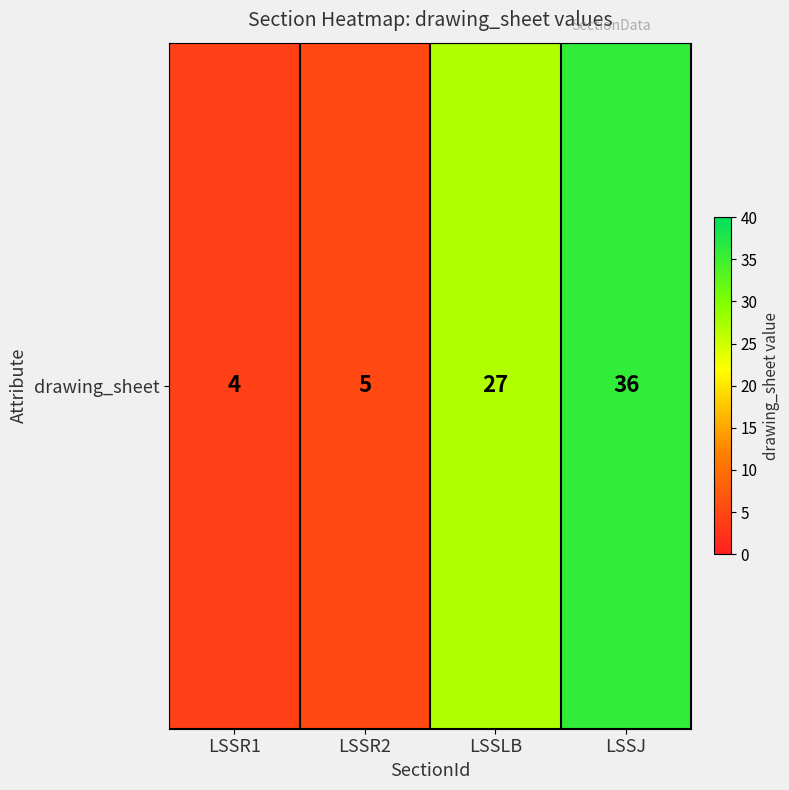

The chart shows a value of 4 at LSSR1. True or false?

True